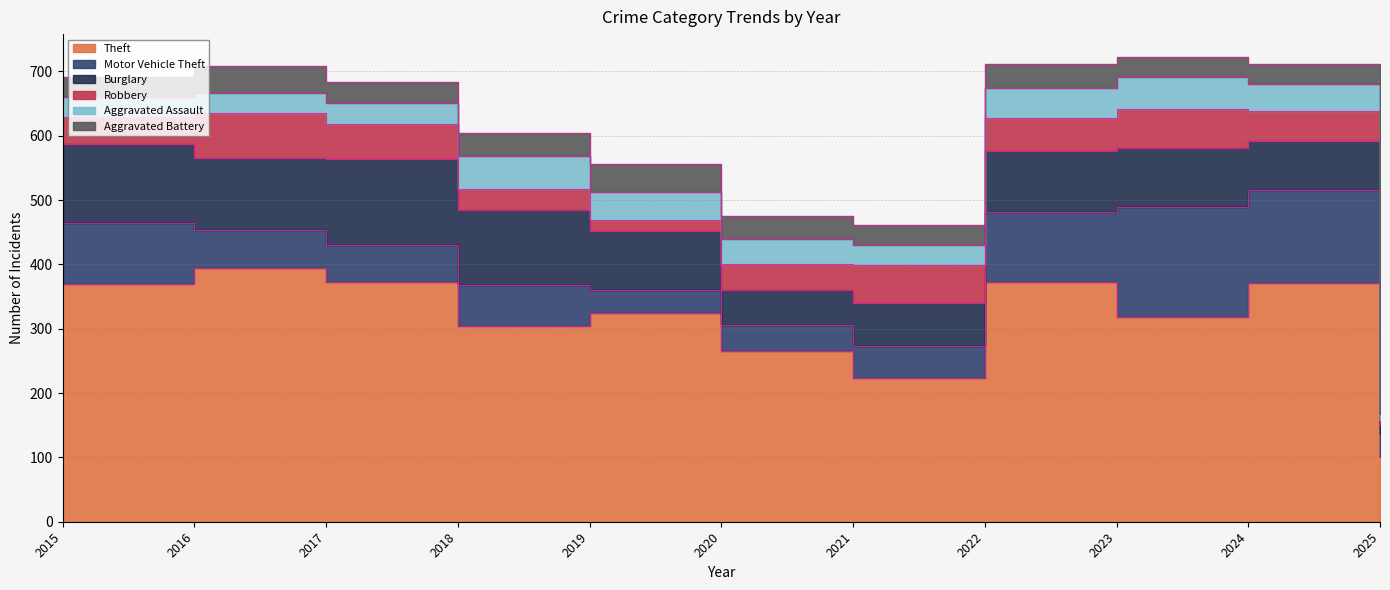

What is the sum of the Theft values at 2023 and 2018?

624